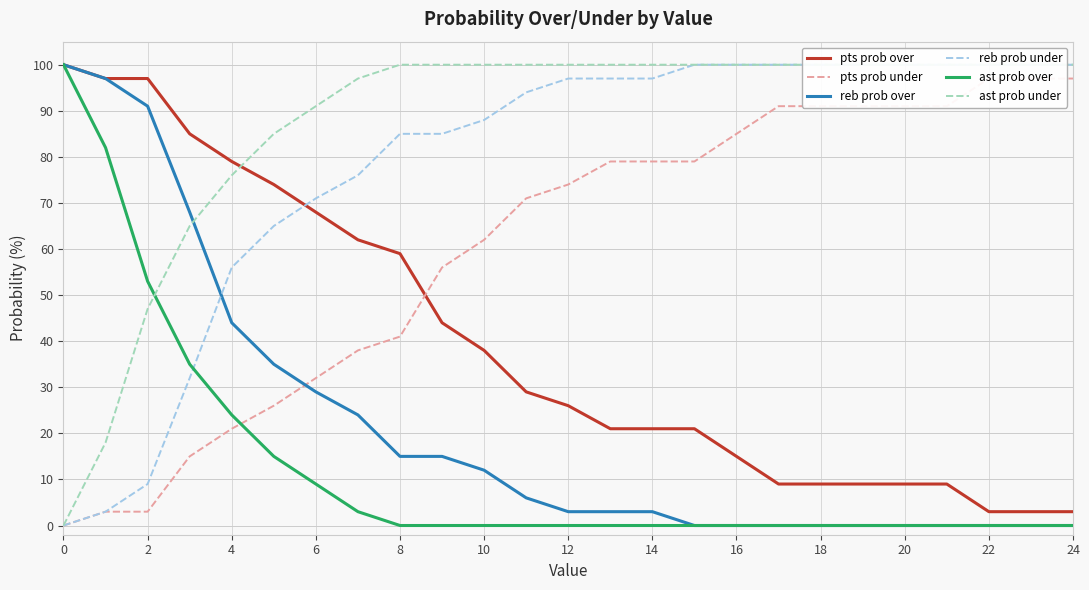

Is it true that reb prob over equals 0 at 22?

True